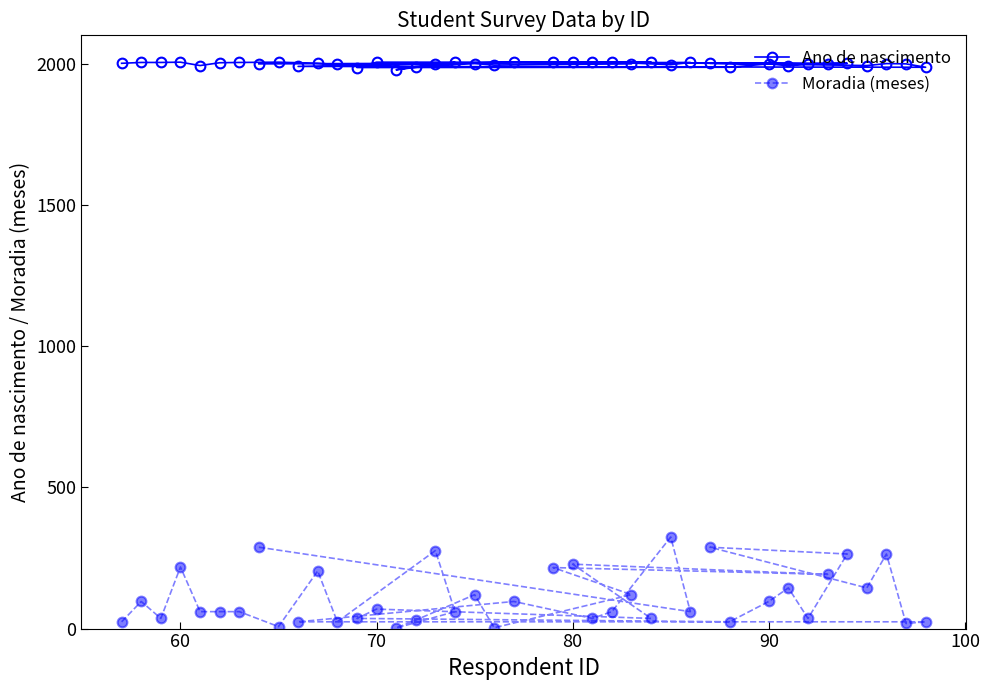

List the series in order of their peak value, highest first.

Ano de nascimento, Moradia (meses)